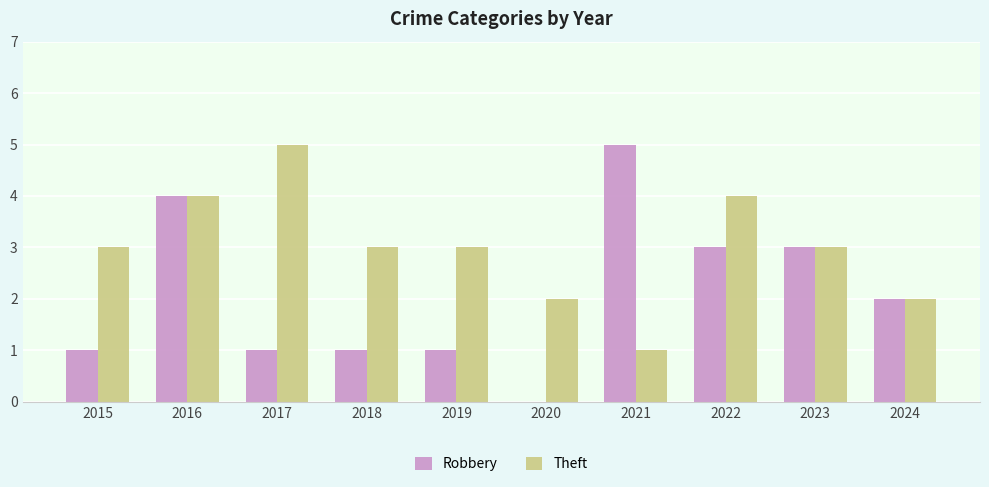

Which category has the highest value in the Robbery series?

2021